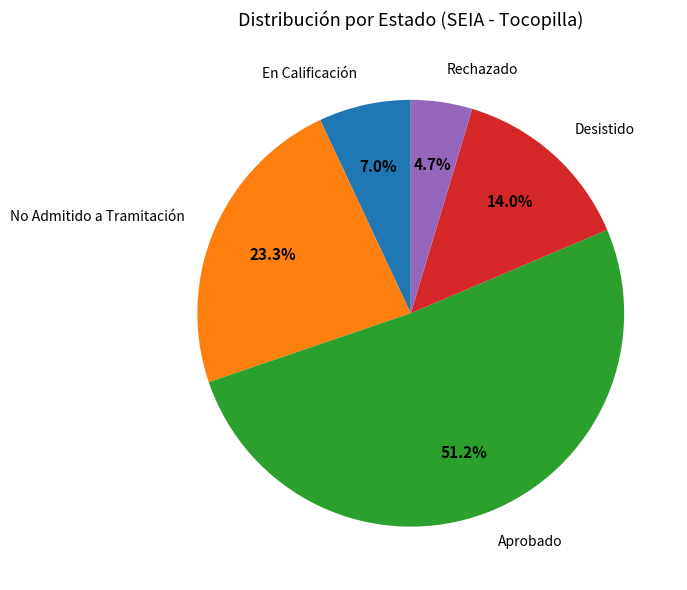

Is there any slice that represents more than half of the pie?

Yes